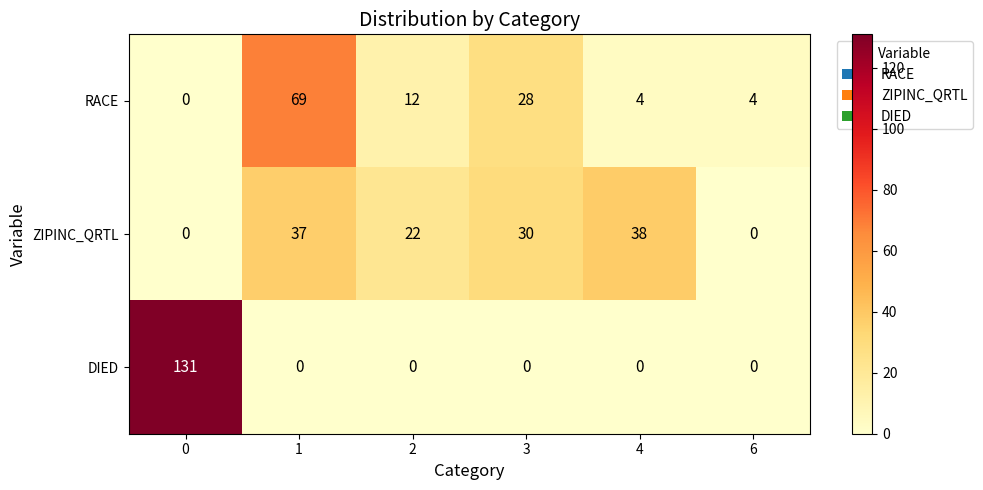

Reading left to right, transcribe all the data shown in this chart.

RACE: 0	69	12	28	4	4
ZIPINC_QRTL: 0	37	22	30	38	0
DIED: 131	0	0	0	0	0